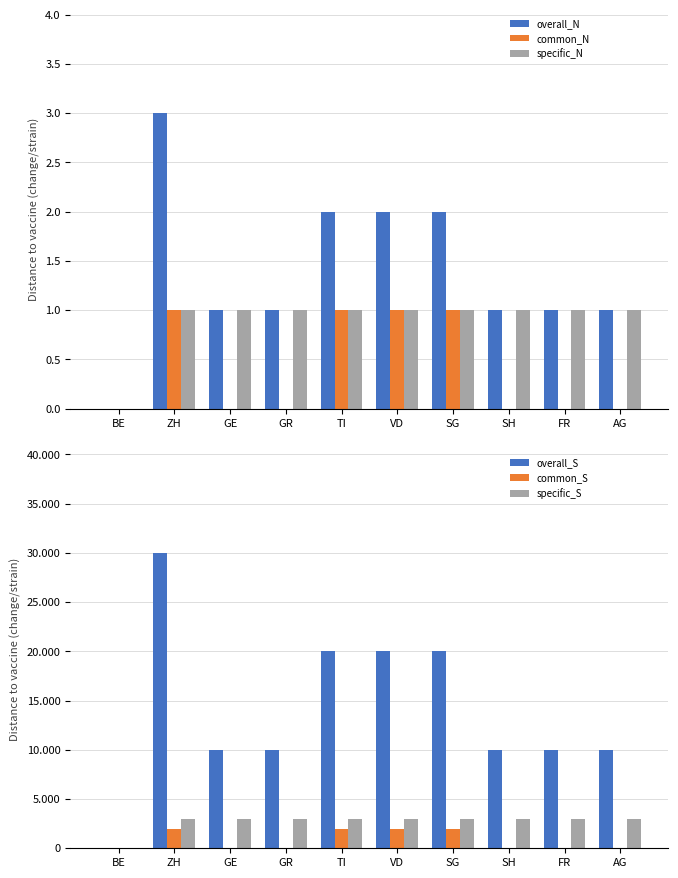

At which label does overall_N first exceed 1?

ZH